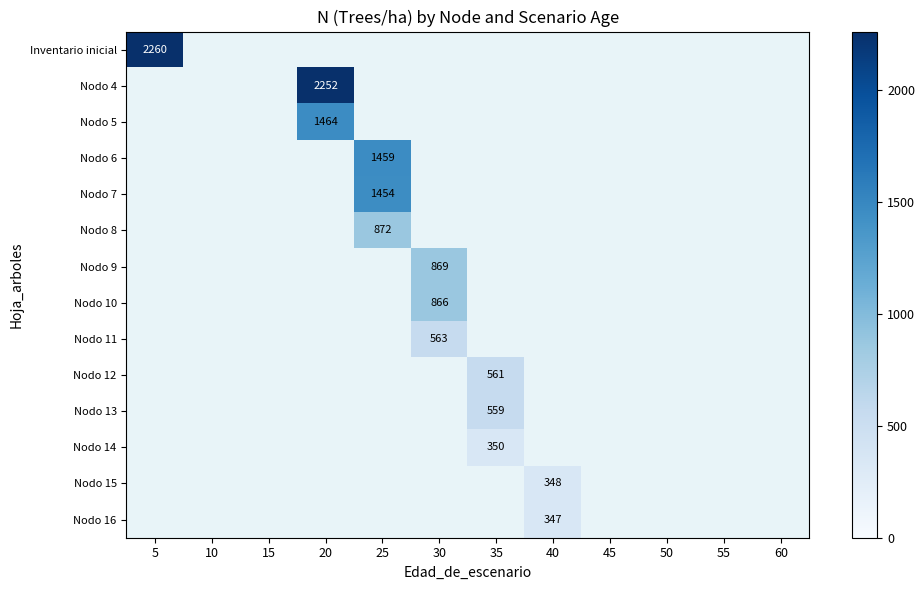

List the labels in order of Nodo 15 value, smallest first.

5, 10, 15, 20, 25, 30, 35, 45, 50, 55, 60, 40